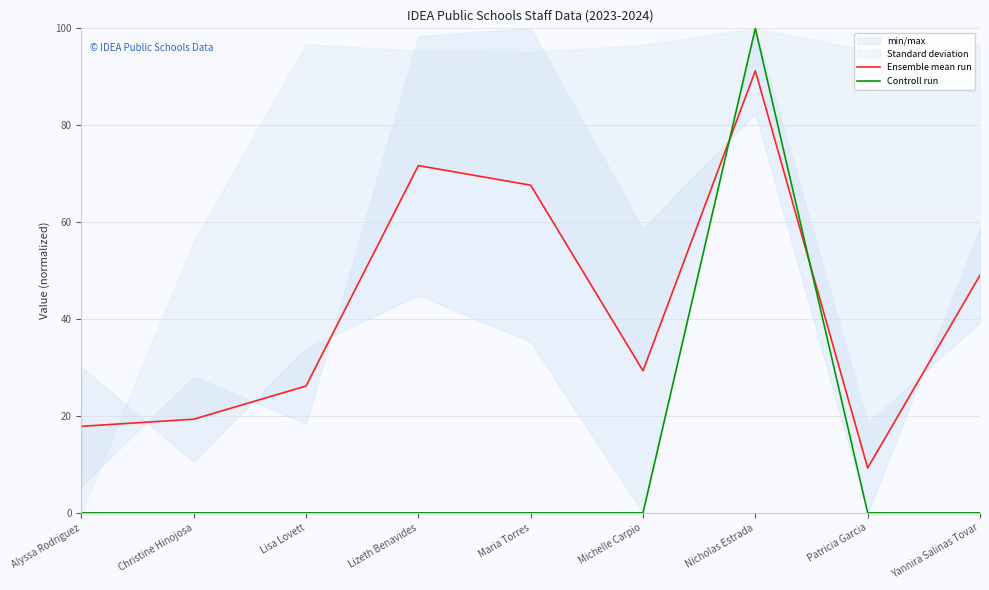

How many data points does each series have?

9